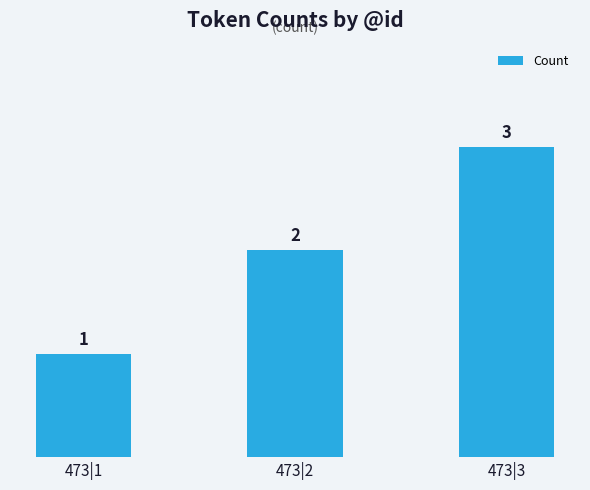

What is the difference between the values at 473|3 and 473|2?

1